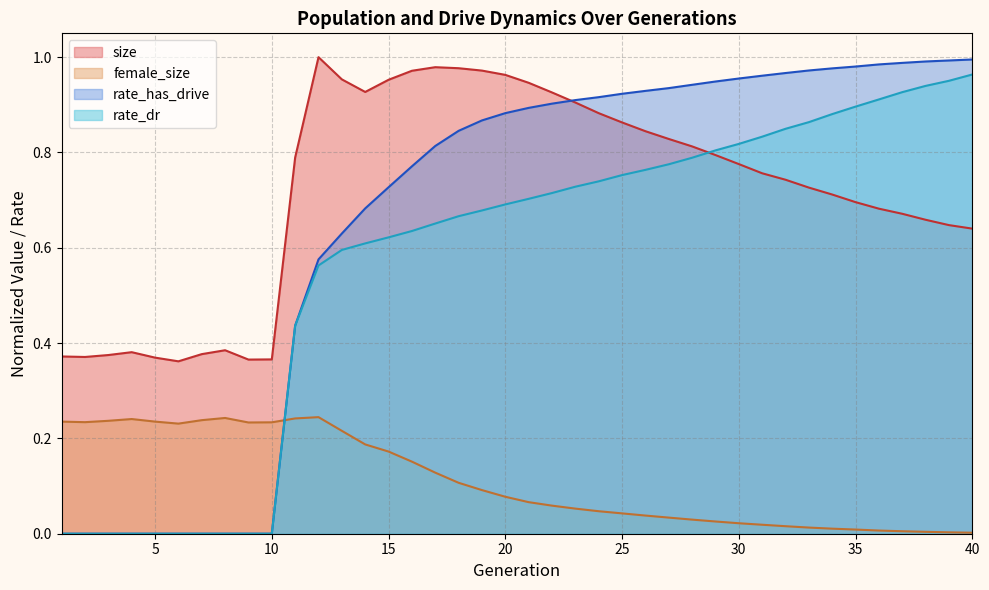

What is the total value across all series at 5?

0.6